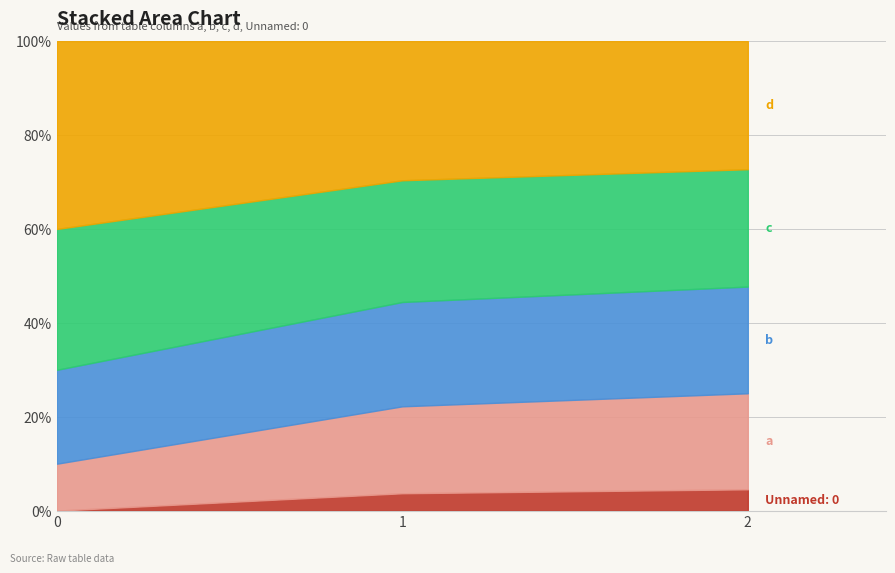

Count the b values in the range 2 to 10.

3